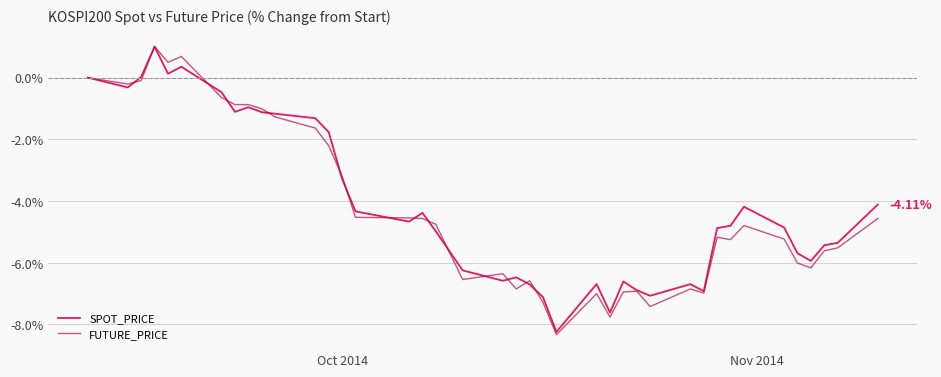

What is the difference between the maximum and minimum values in the SPOT_PRICE series?

9.2